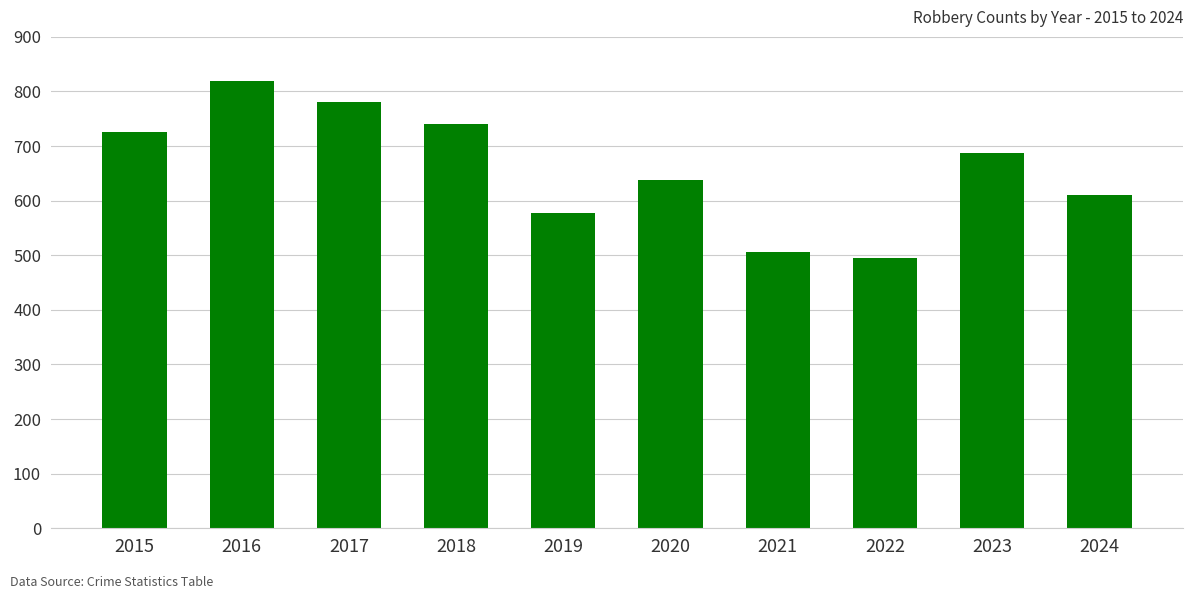

Rank the categories by value from lowest to highest.

2022, 2021, 2019, 2024, 2020, 2023, 2015, 2018, 2017, 2016